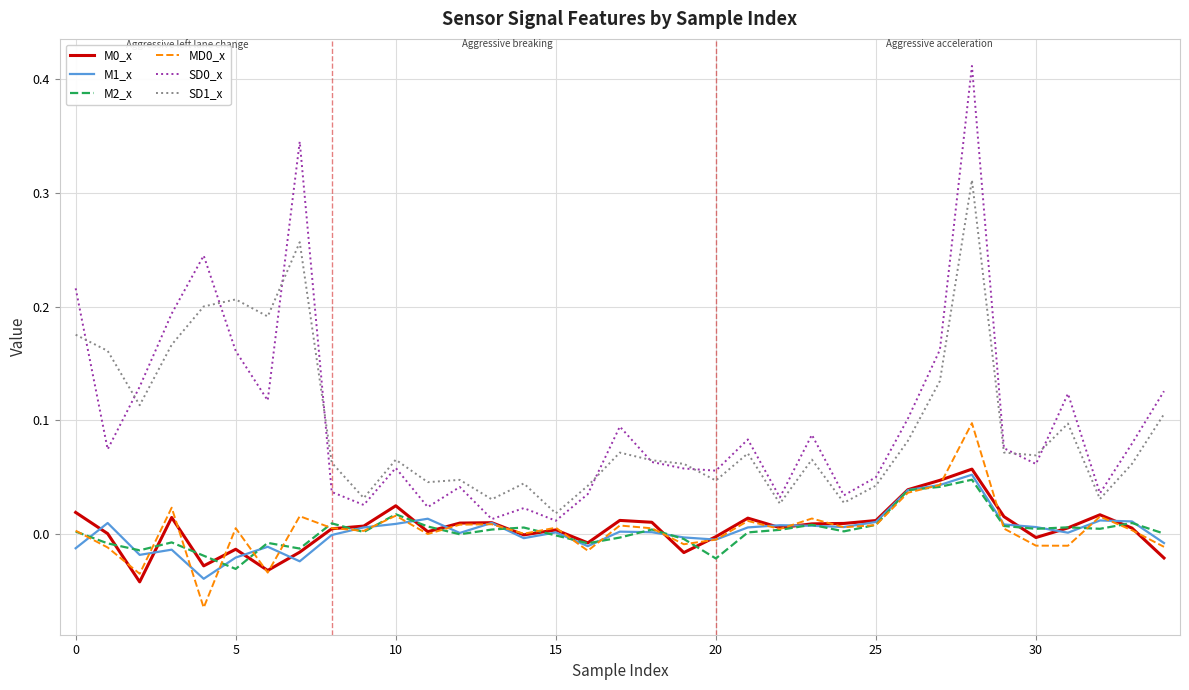

True or false: SD1_x and M1_x cross at least once.

False